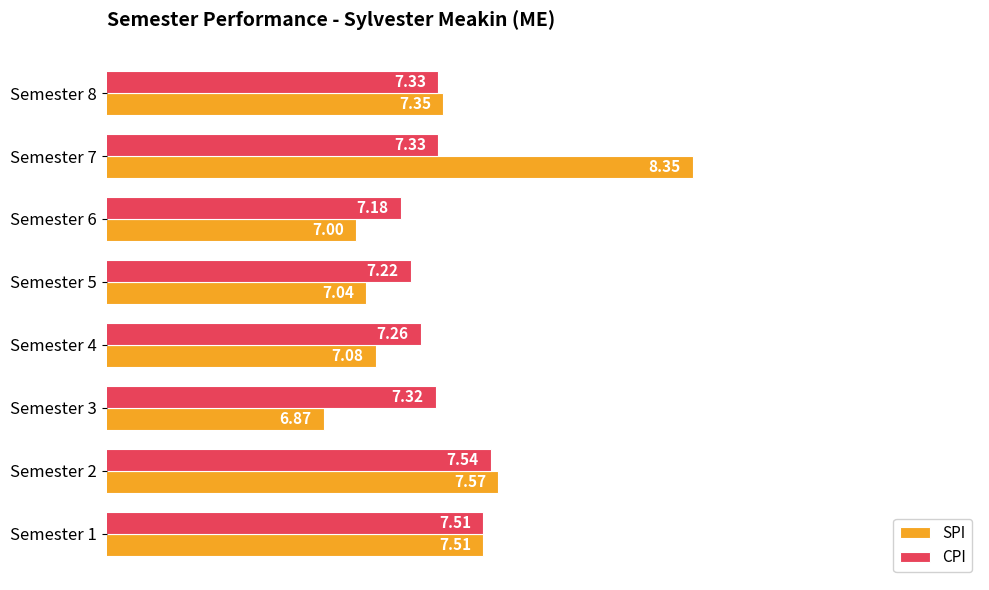

What is the difference between the second highest and minimum values in the CPI series?

0.3